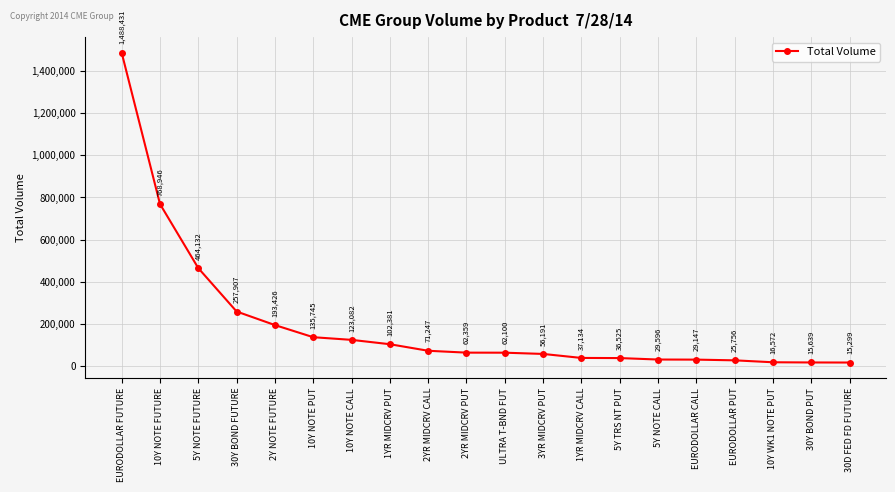

How many values are below 62359?

10